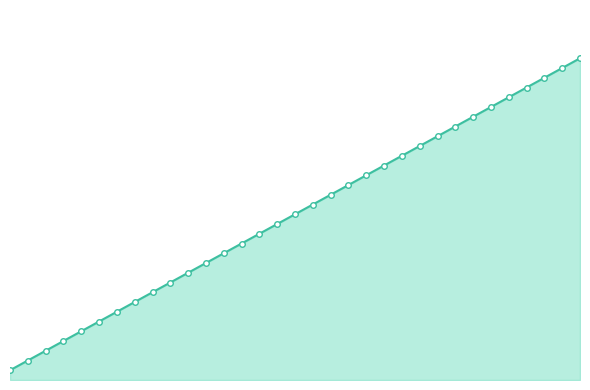

What is the difference between the maximum and minimum values?

32